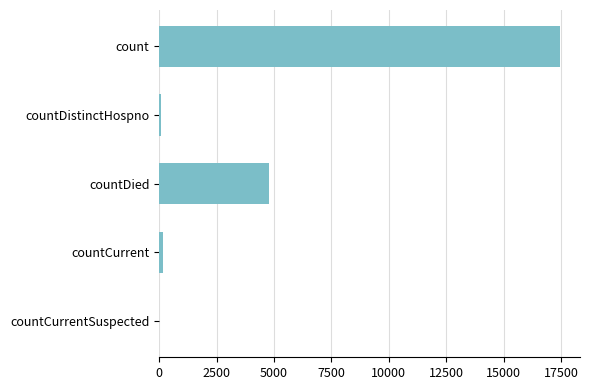

At which label is the value closest to 8728?

countDied